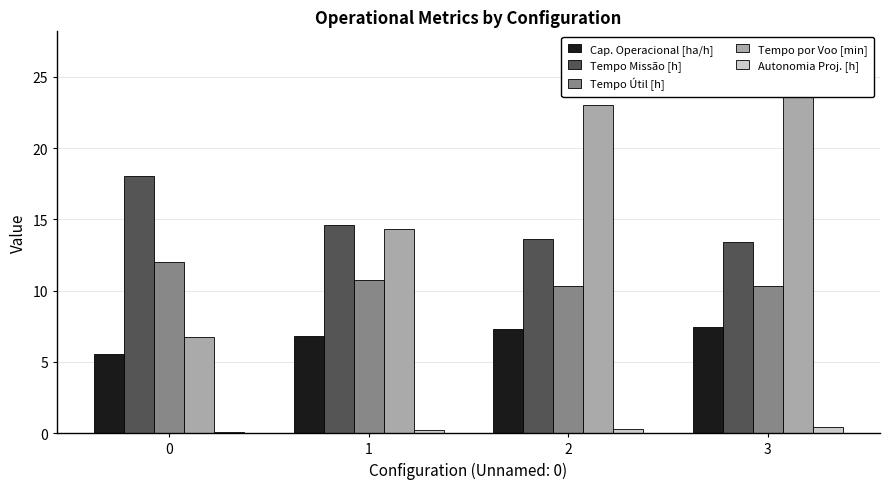

What is the total value across all series at 0?

42.4